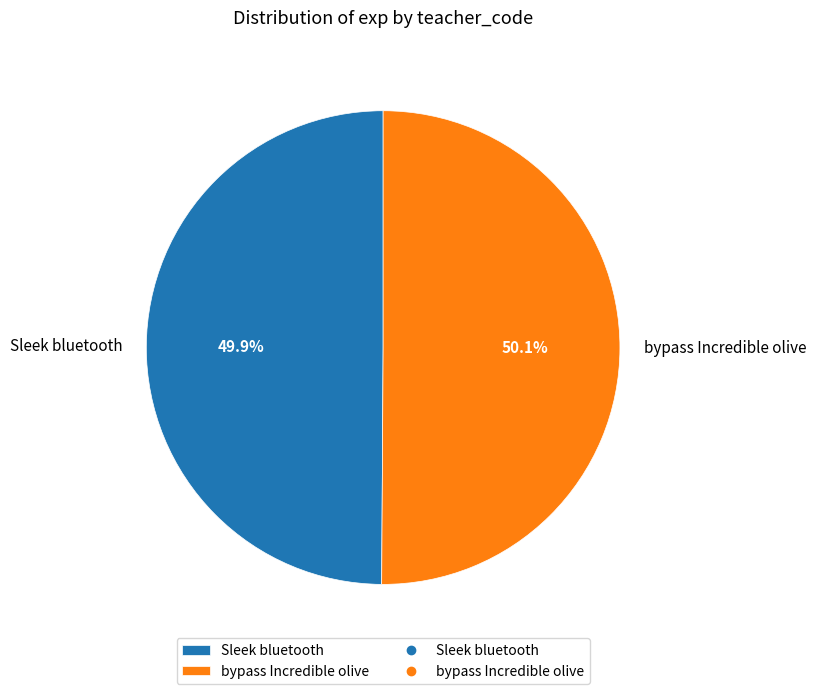

Combined, what portion of the pie is bypass Incredible olive and Sleek bluetooth?

100.0%